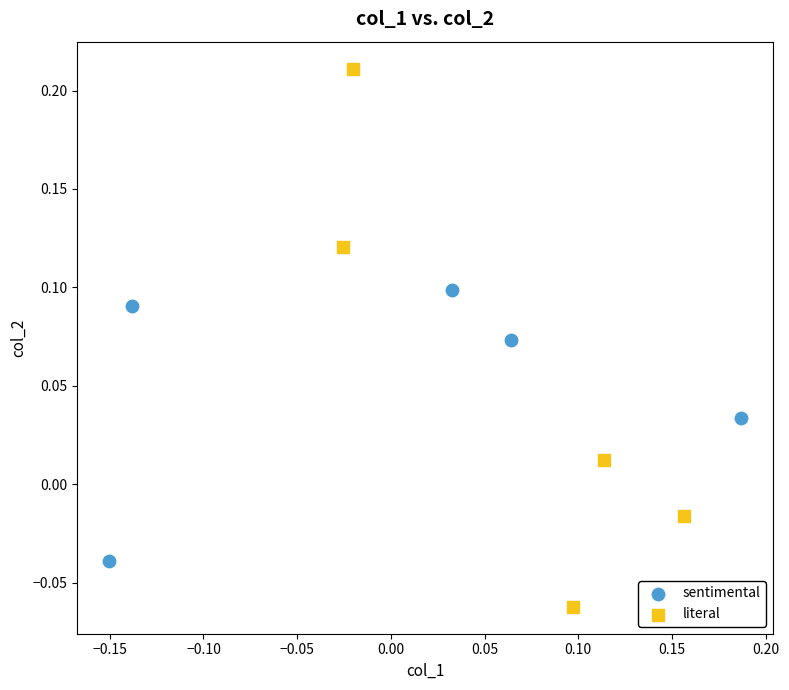

Which series reaches the maximum Y coordinate?

literal